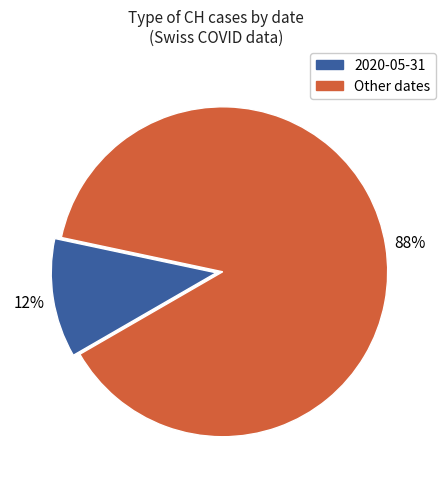

Is there a majority slice in this chart?

Yes